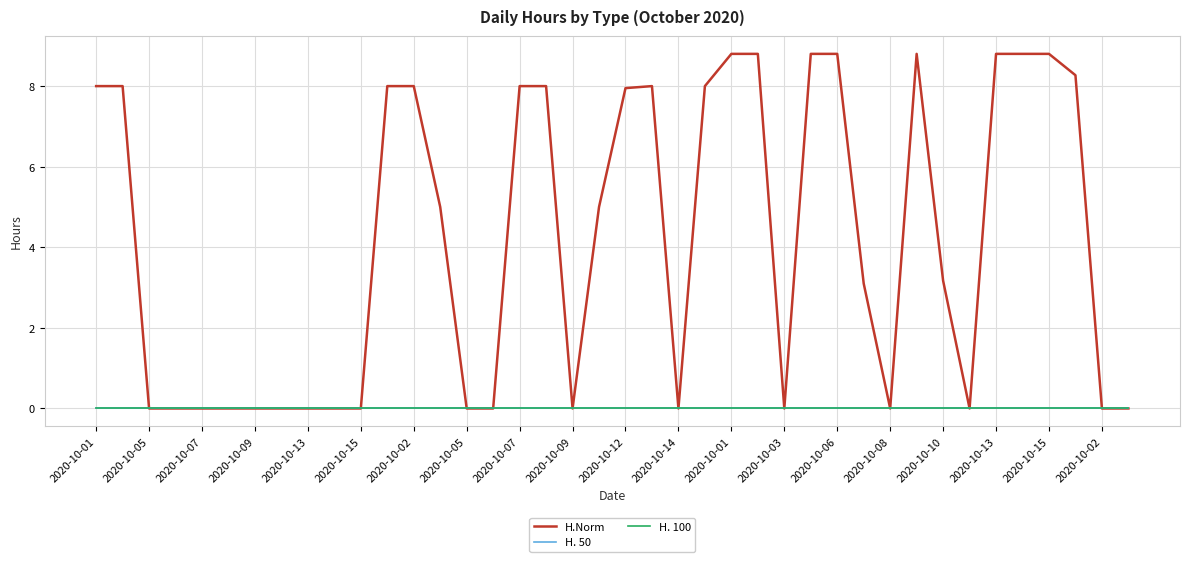

List the series in order of their peak value, lowest first.

H. 50, H. 100, H.Norm